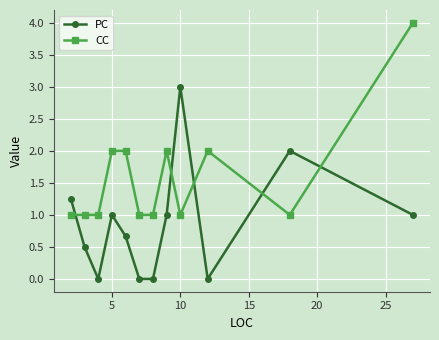

What is the difference between the maximum and minimum values in the CC series?

3.0